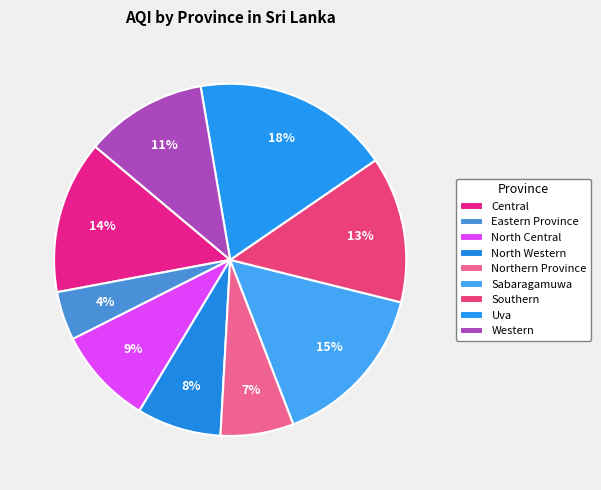

To the nearest percent, what is the difference between the Western and Northern Province slice percentages?

4%